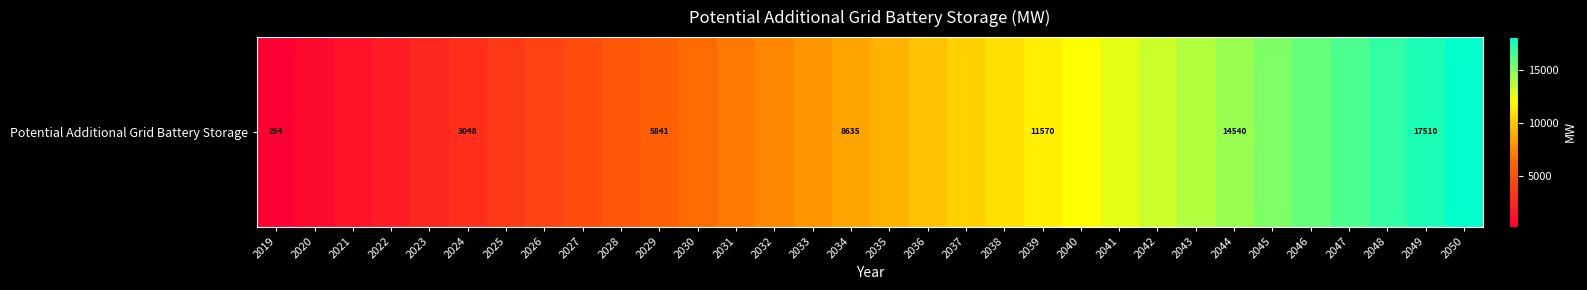

Reading right to left, extract all data points from this chart.

18104.4	17510.3	16916.3	16322.3	15728.2	15134.2	14540.2	13946.1	13352.1	12758.1	12164.0	11570.0	10976.0	10381.9	9787.9	9193.9	8635.1	8076.4	7517.6	6958.9	6400.2	5841.4	5282.7	4723.9	4165.2	3606.4	3047.7	2489.0	1930.2	1371.5	812.7	254.0